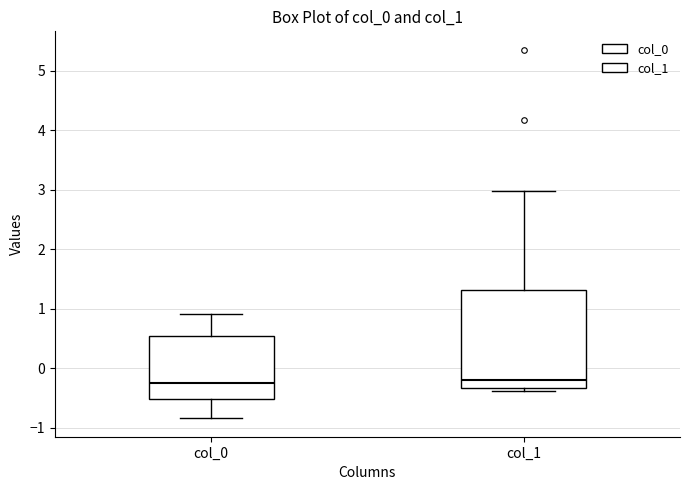

Reading left to right, transcribe this box plot: for each box, give where its median line is, the range the box spans, and where its two whiskers end, as read against the y-axis. The values are not printed on the chart, so give them approximately, as read against the axis.

col_0: median -0.3, box -0.5 to 0.5, whiskers -0.8 to 0.9
col_1: median -0.2, box -0.3 to 1.3, whiskers -0.4 to 3.0